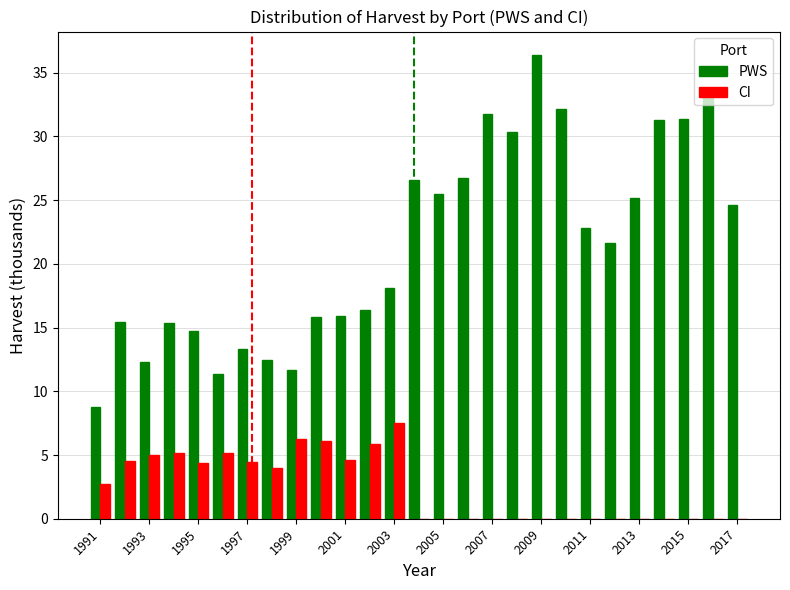

Which series has the largest range (max minus min)?

PWS